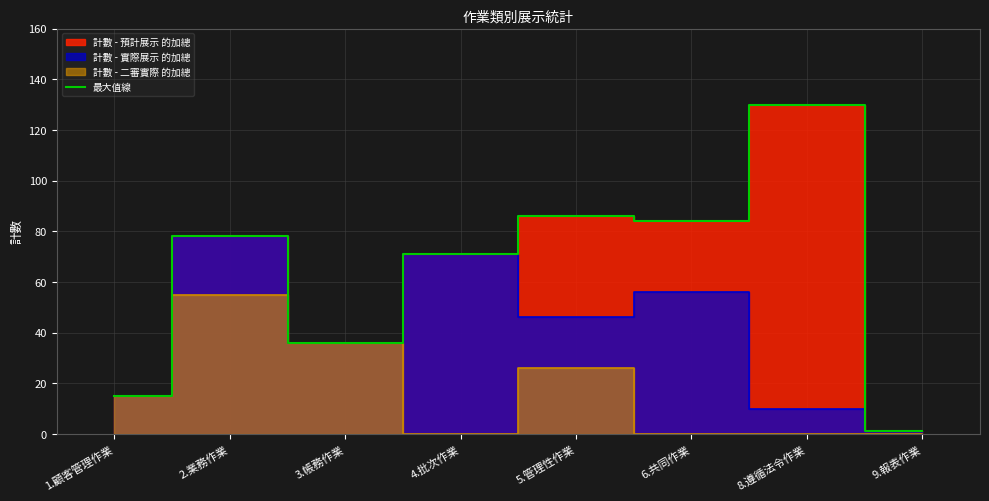

What is the label of the 2nd point from the right?

8.遵循法令作業